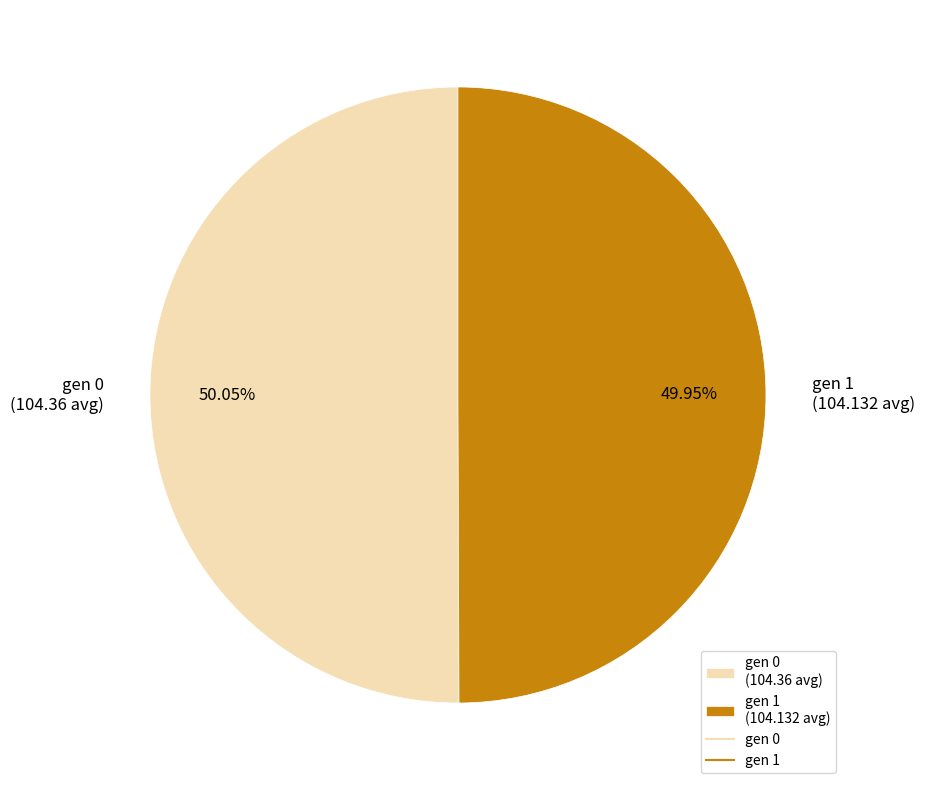

To the nearest percent, what portion does gen 0 represent?

50%